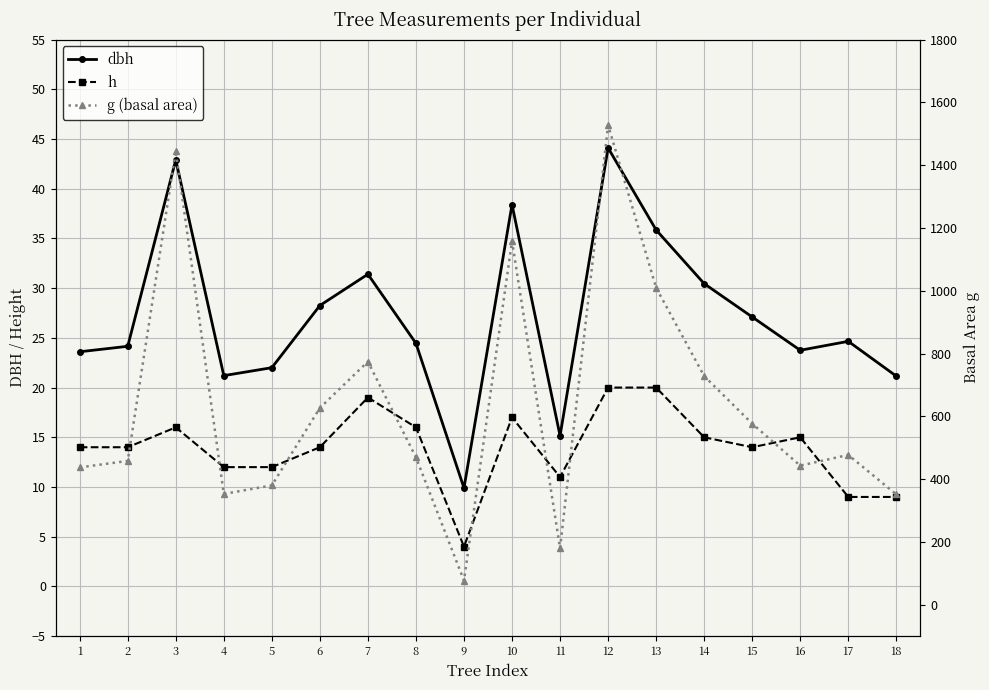

How many distinct data groups are displayed?

3